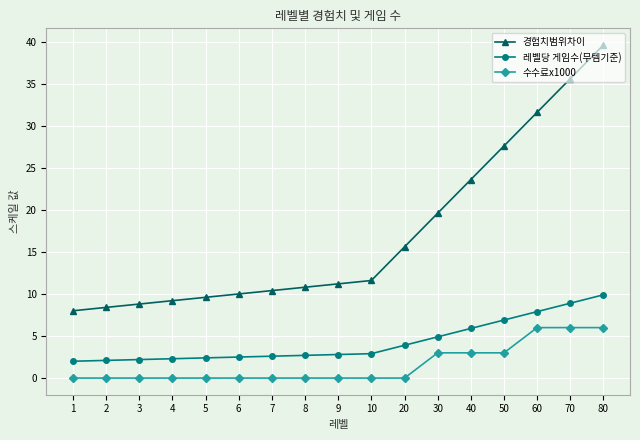

List the series in order of their peak value, lowest first.

수수료x1000, 레벨당 게임수(무템기준), 경험치범위차이